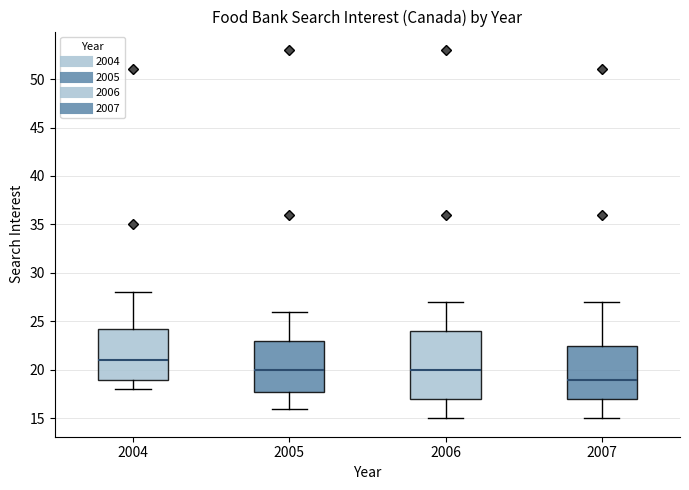

Which box is the tallest, from its lower edge to its upper edge?

2006